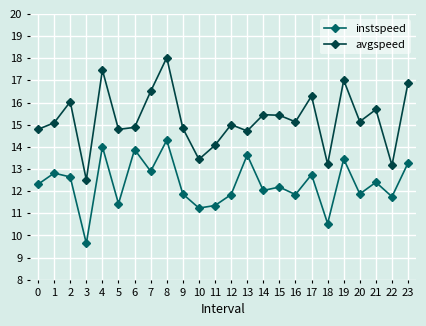

Rank the series at 14 from highest to lowest value.

avgspeed, instspeed